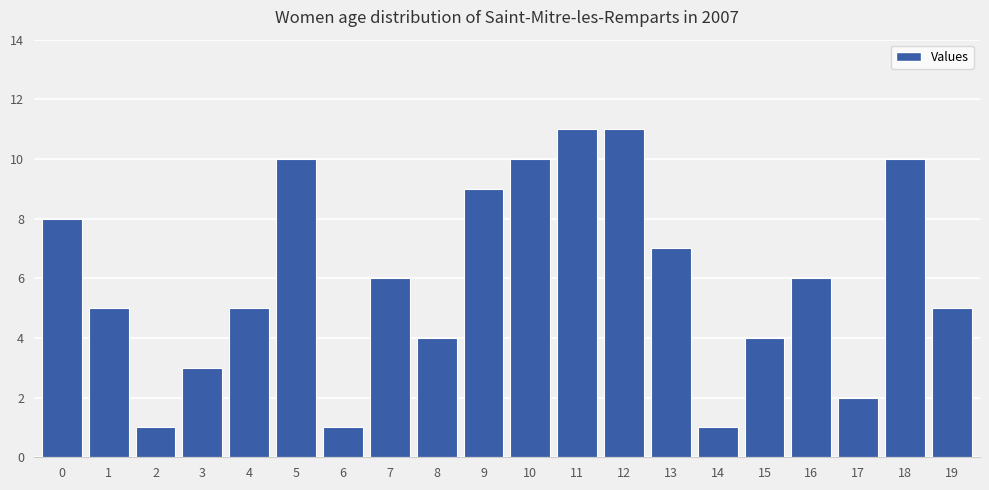

The value at 10 is 4. True or false?

False